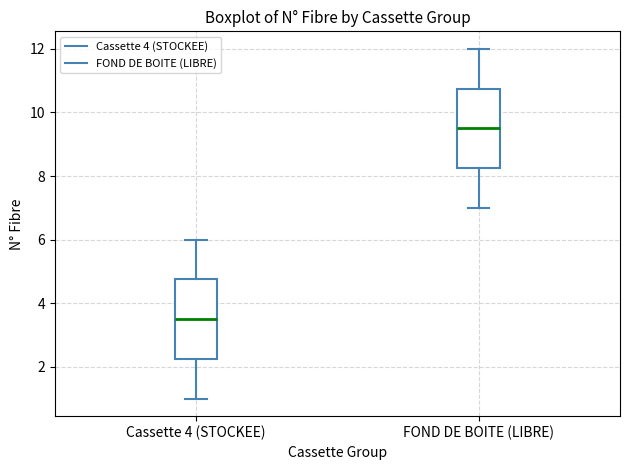

Reading left to right, transcribe this box plot: for each box, give where its median line is, the range the box spans, and where its two whiskers end, as read against the y-axis. The values are not printed on the chart, so give them approximately, as read against the axis.

Cassette 4 (STOCKEE): median 3.6, box 2.2 to 4.8, whiskers 1.0 to 6.0
FOND DE BOITE (LIBRE): median 9.6, box 8.2 to 10.8, whiskers 7.0 to 12.0